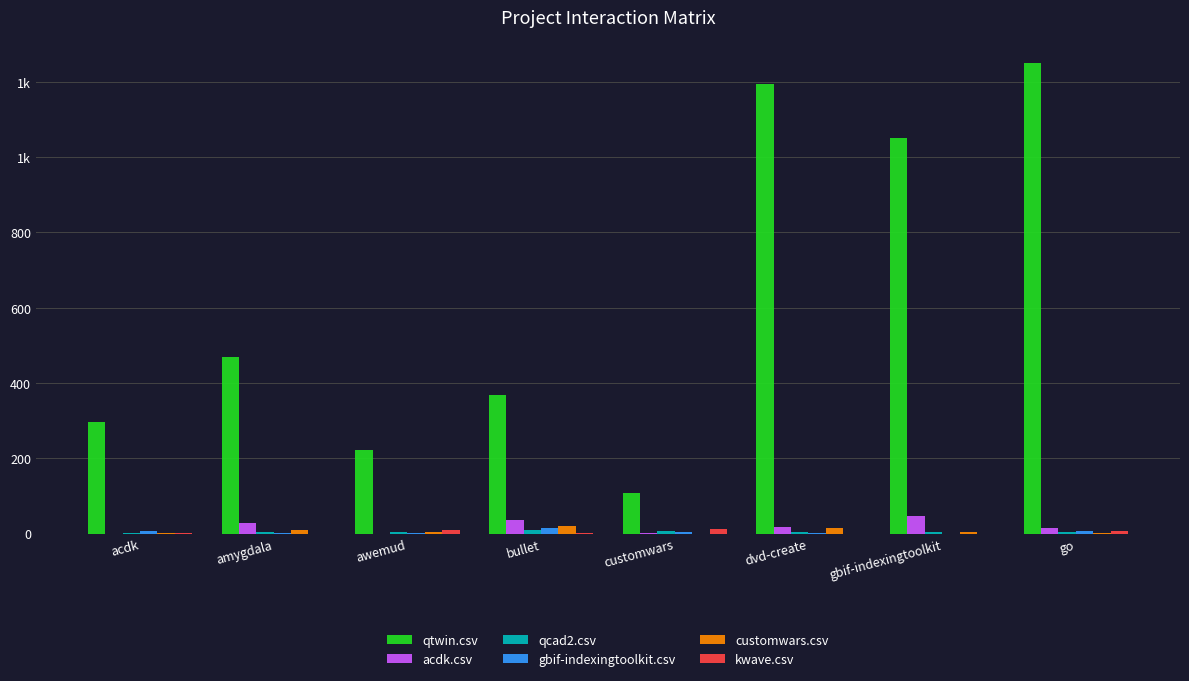

What is the value of the acdk.csv bar at the 2nd from the left?

29